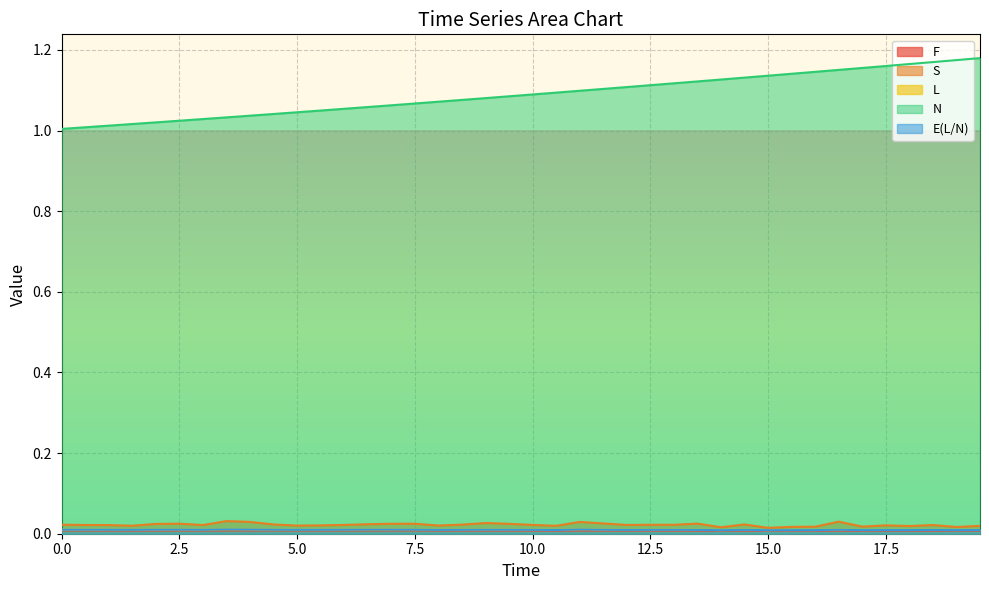

True or false: F and E(L/N) intersect in this chart.

False